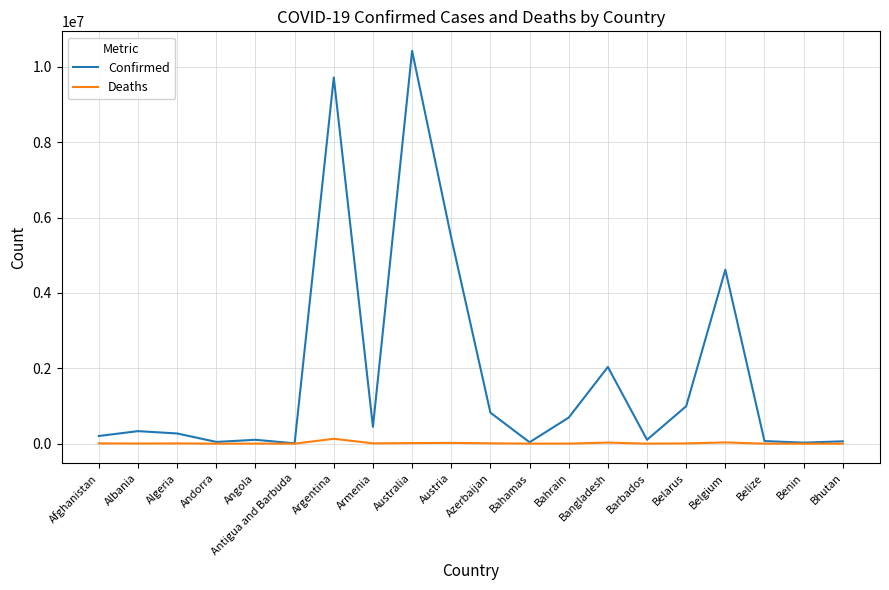

What value does the Confirmed series have at Australia?

10423566